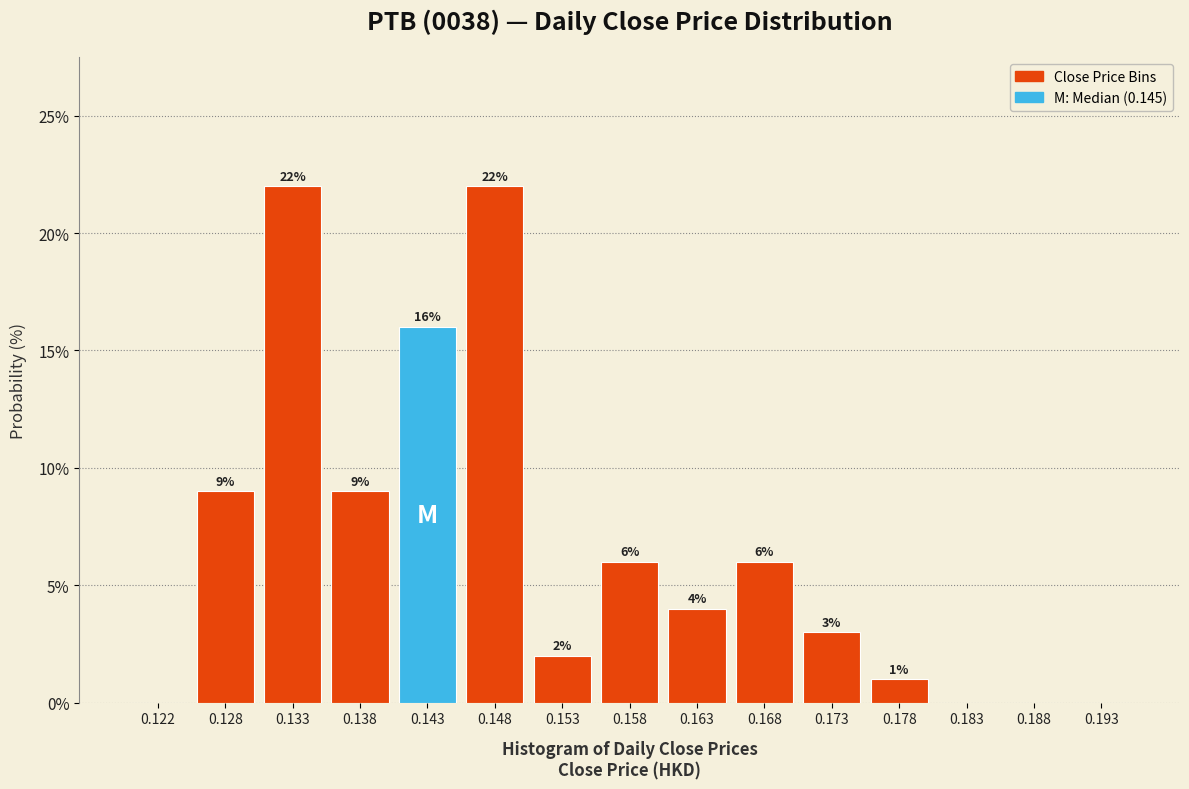

Reading left to right, what are all the values shown in this chart?

0.122=0	0.128=9	0.133=22	0.138=9	0.143=16	0.148=22	0.153=2	0.158=6	0.163=4	0.168=6	0.173=3	0.178=1	0.183=0	0.188=0	0.193=0